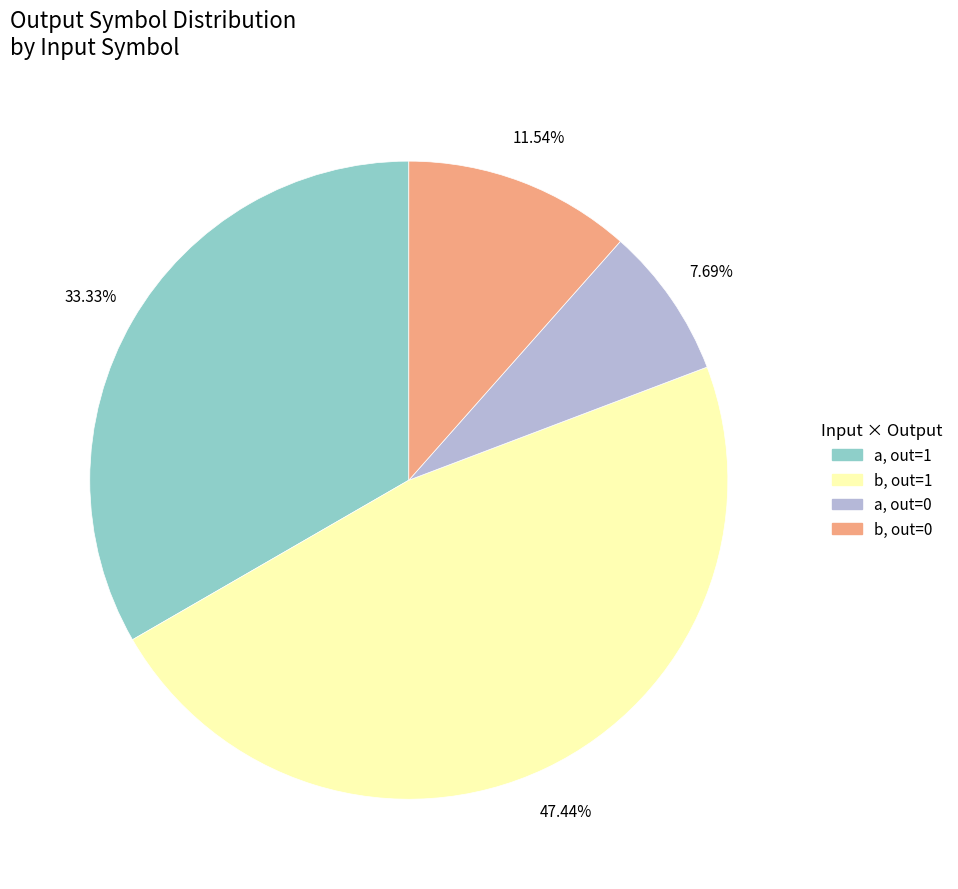

Does any single category account for the majority?

No